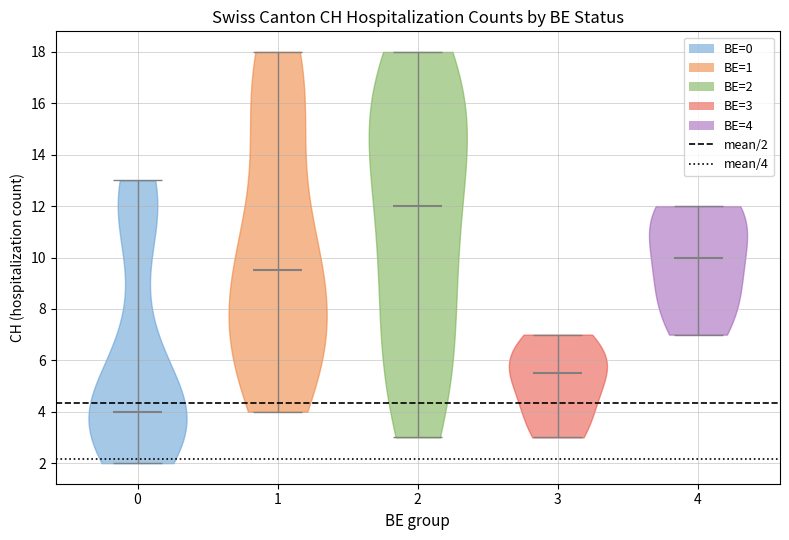

Which violin has the highest median line?

2